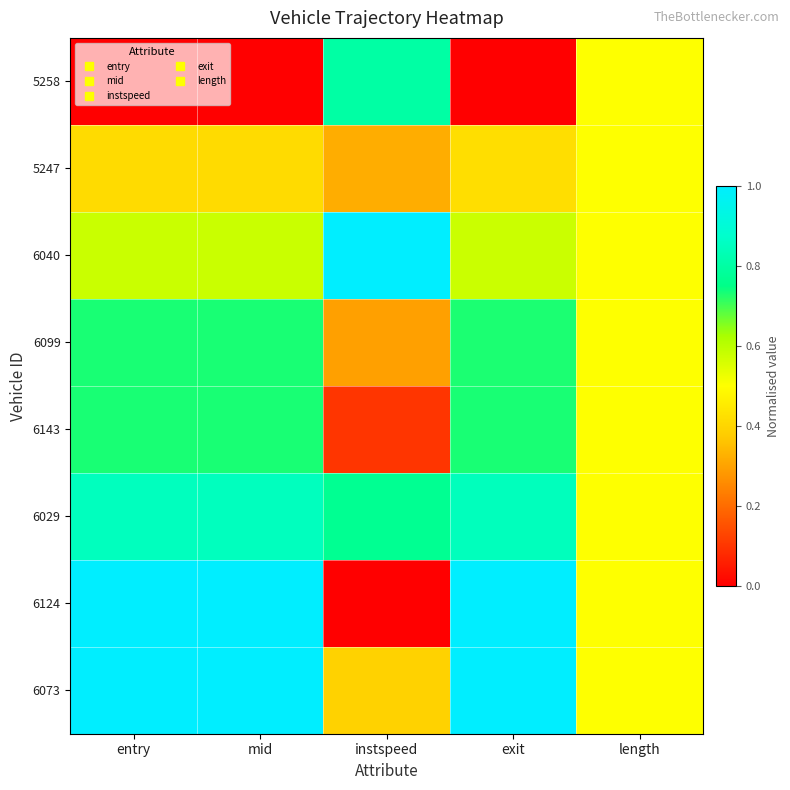

Reading left to right, what are all the values shown in this chart?

5258: entry=0.0	mid=0.0	instspeed=0.8	exit=0.0	length=0.5
5247: entry=0.4	mid=0.4	instspeed=0.3	exit=0.4	length=0.5
6040: entry=0.6	mid=0.6	instspeed=1.0	exit=0.6	length=0.5
6099: entry=0.7	mid=0.7	instspeed=0.3	exit=0.7	length=0.5
6143: entry=0.7	mid=0.7	instspeed=0.1	exit=0.7	length=0.5
6029: entry=0.8	mid=0.8	instspeed=0.8	exit=0.8	length=0.5
6124: entry=1.0	mid=1.0	instspeed=0.0	exit=1.0	length=0.5
6073: entry=1.0	mid=1.0	instspeed=0.4	exit=1.0	length=0.5